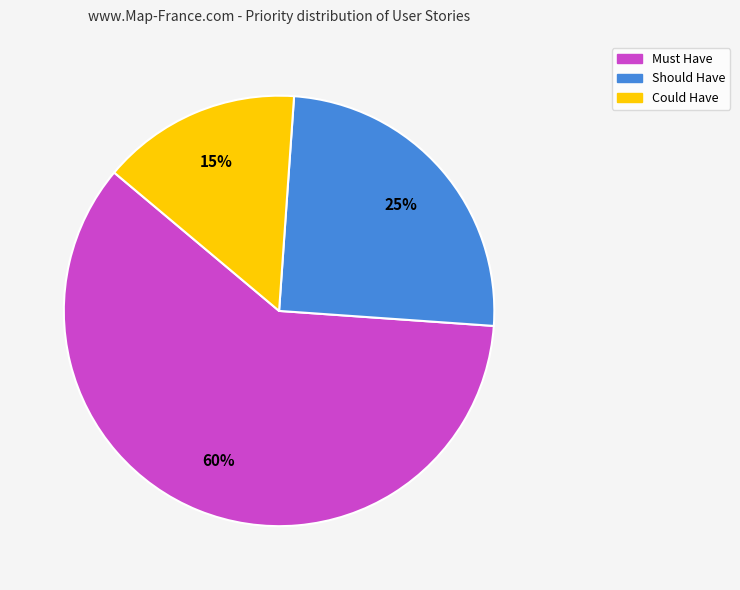

To the nearest percent, what is the difference between the largest and smallest slice percentages?

45%